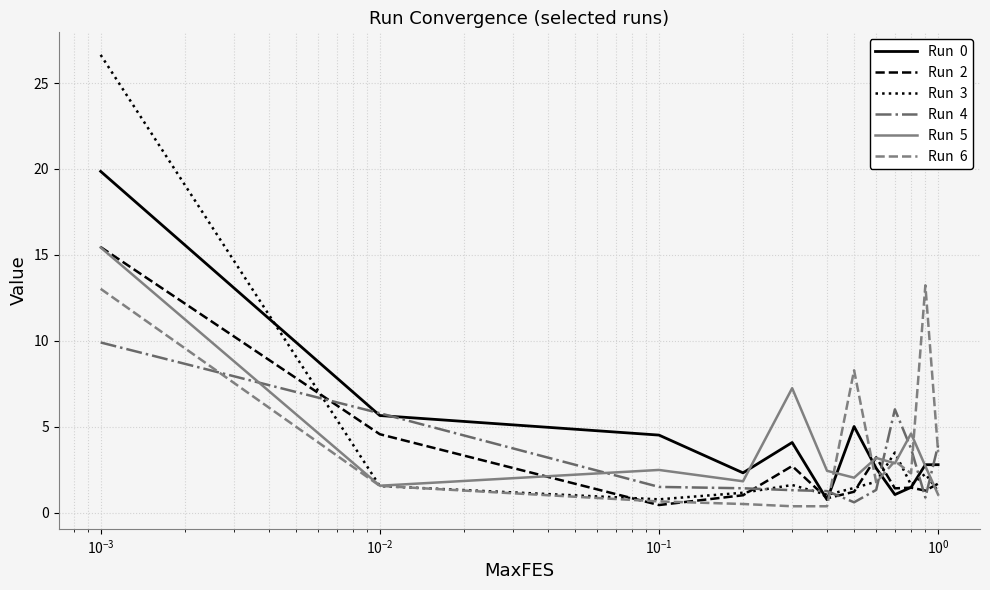

What is the greatest value displayed?

26.6